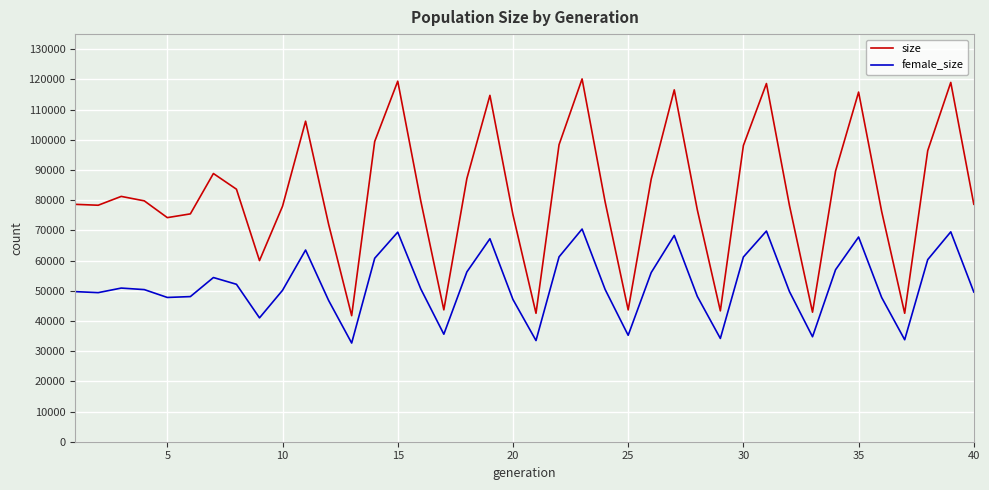

Which series has the widest spread of values?

size